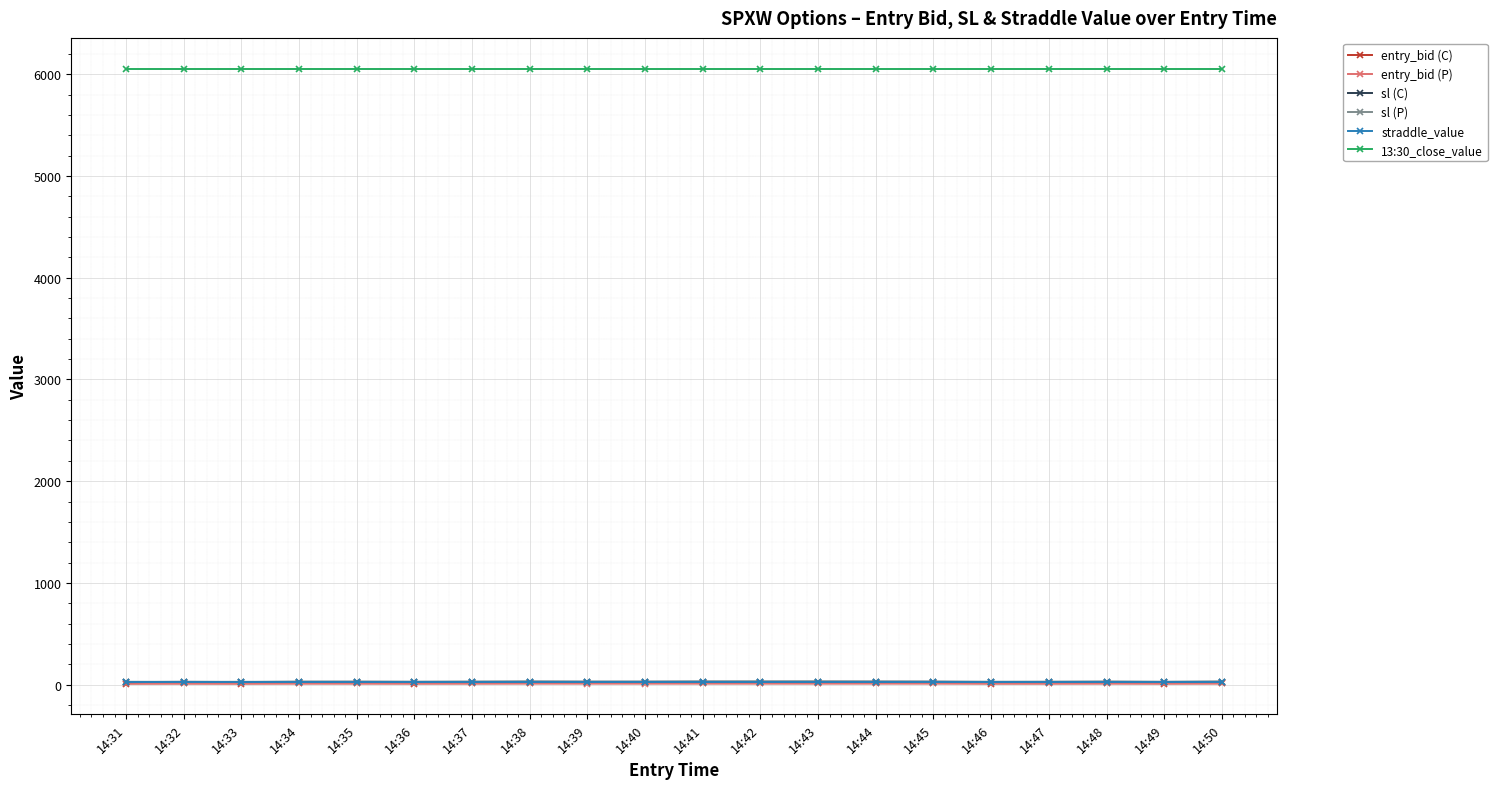

Is the value of 13:30_close_value at 14:40 greater than the value of entry_bid (P) at 14:44?

Yes